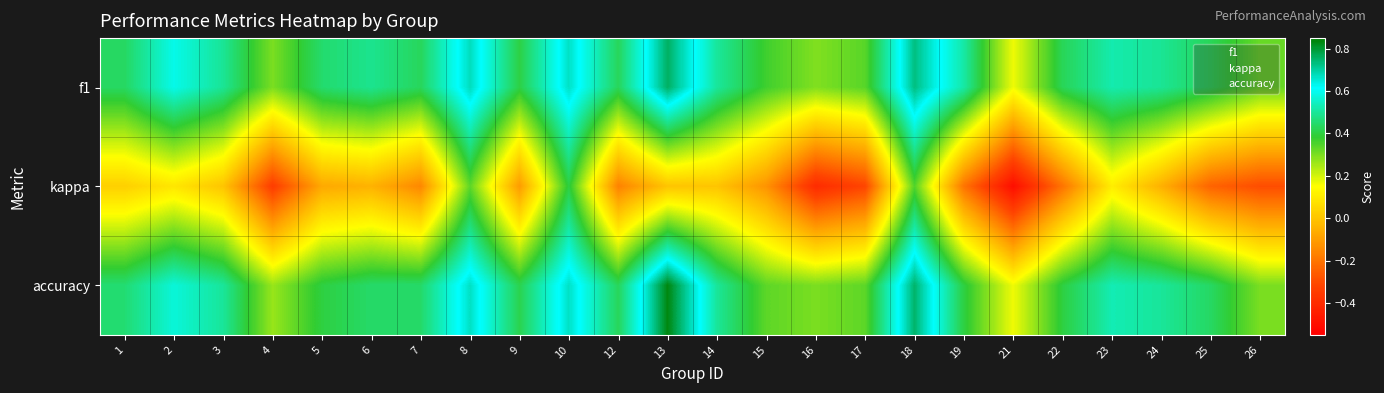

How many series are shown in this chart?

3